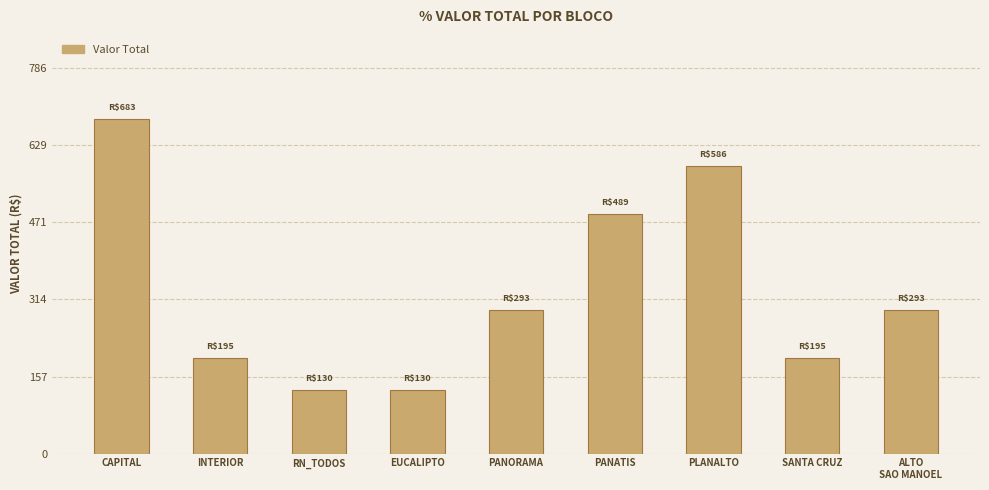

Does the chart contain any negative values?

No